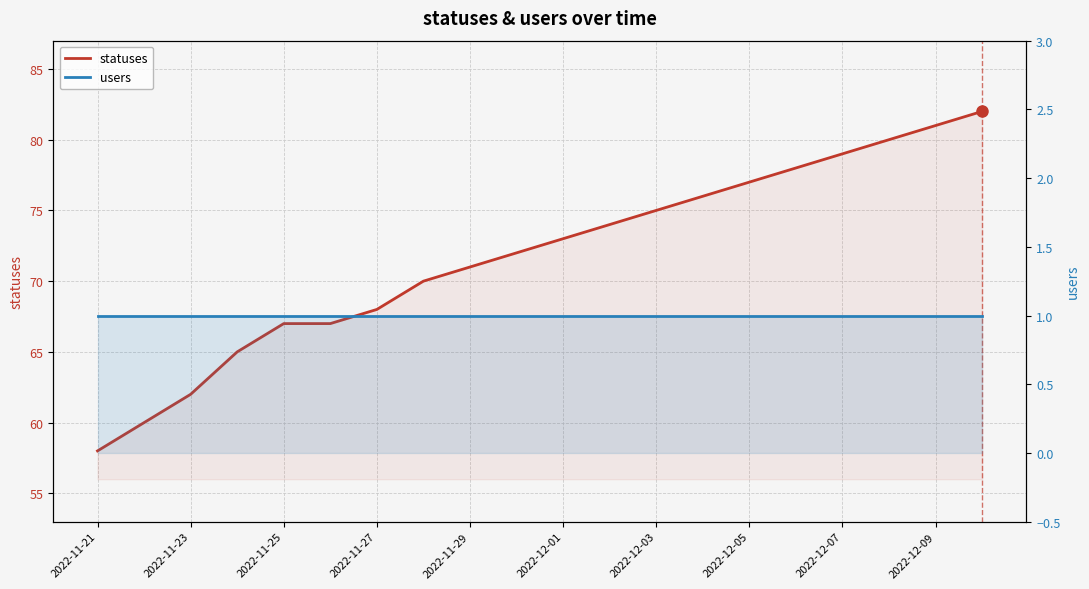

Read the users value at 2022-11-27.

1